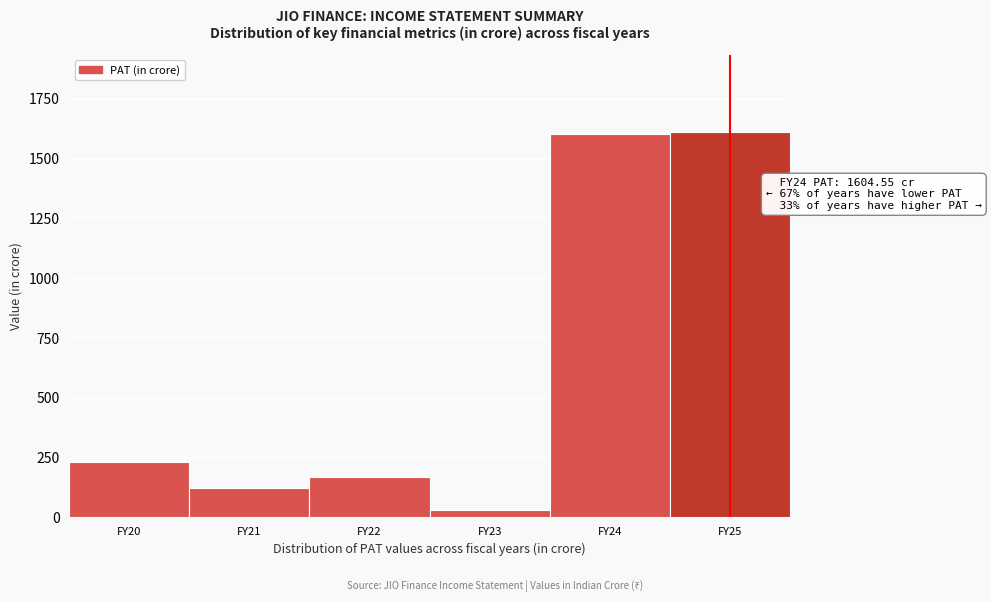

Where is the data nearest to the value 821?

FY20